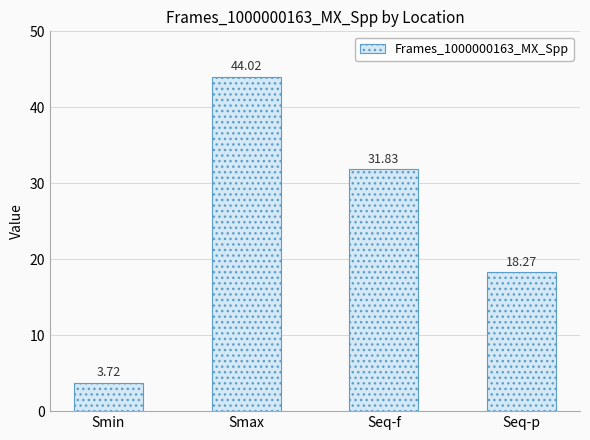

List the labels in order of value, smallest first.

Smin, Seq-p, Seq-f, Smax